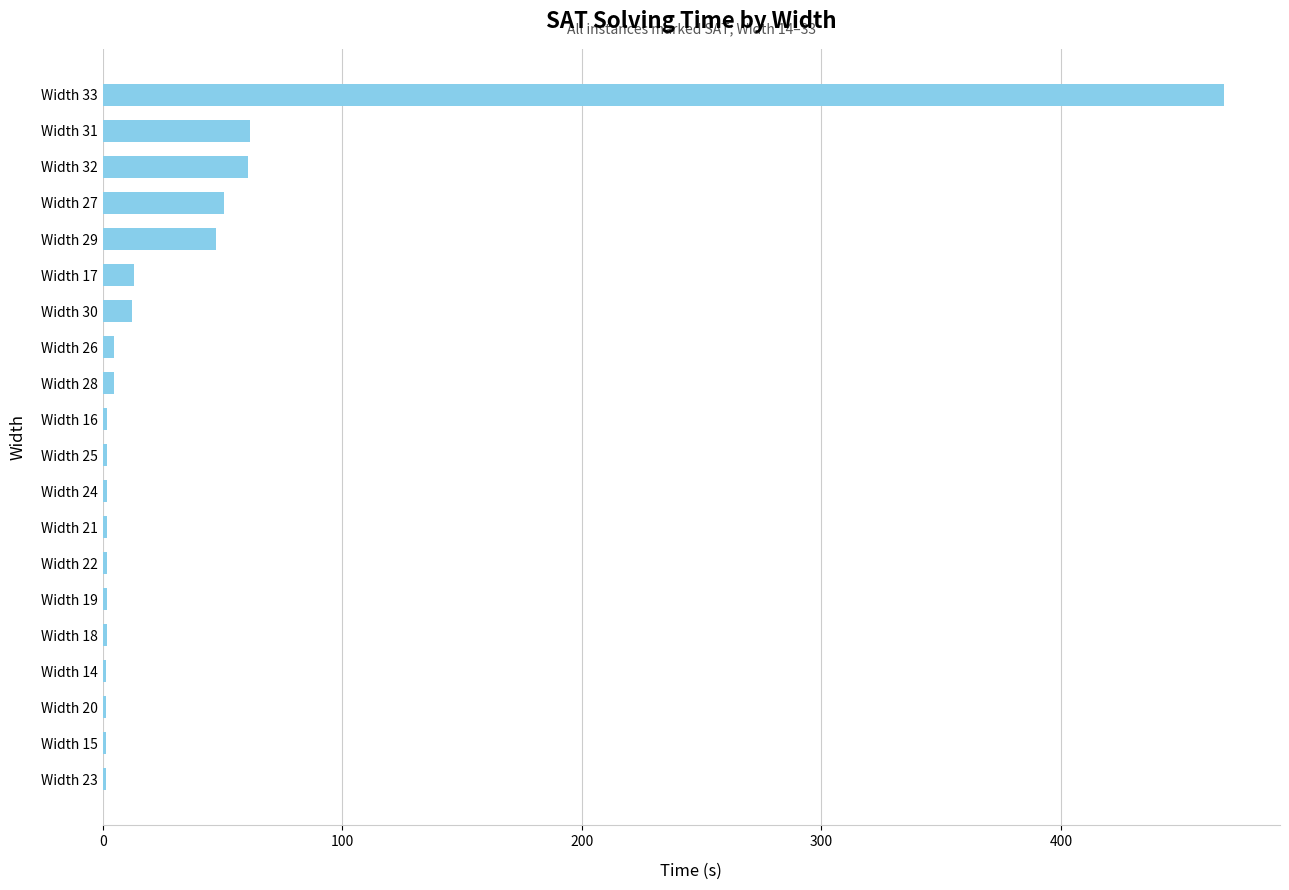

How many series are shown in this chart?

1